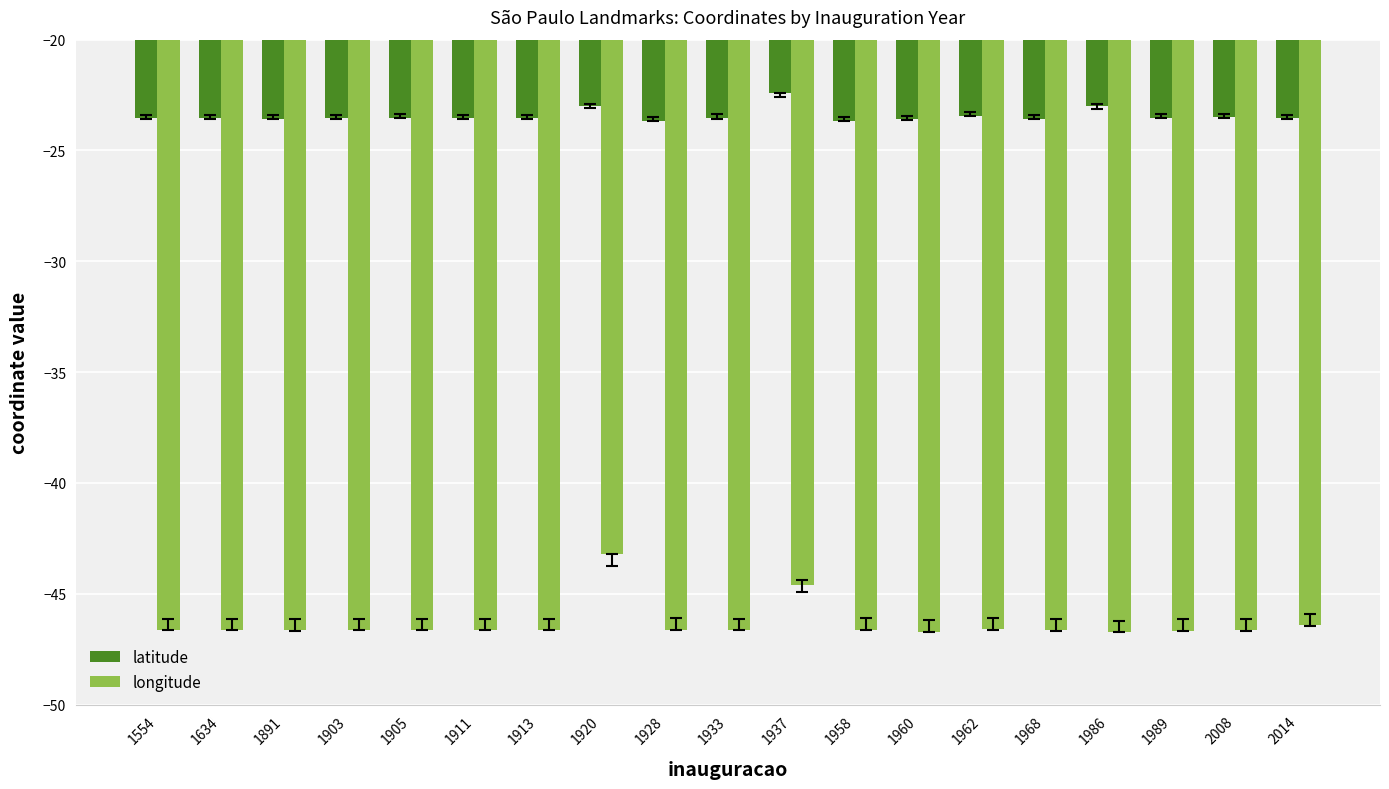

What value does the longitude series have at 1989?

-46.7